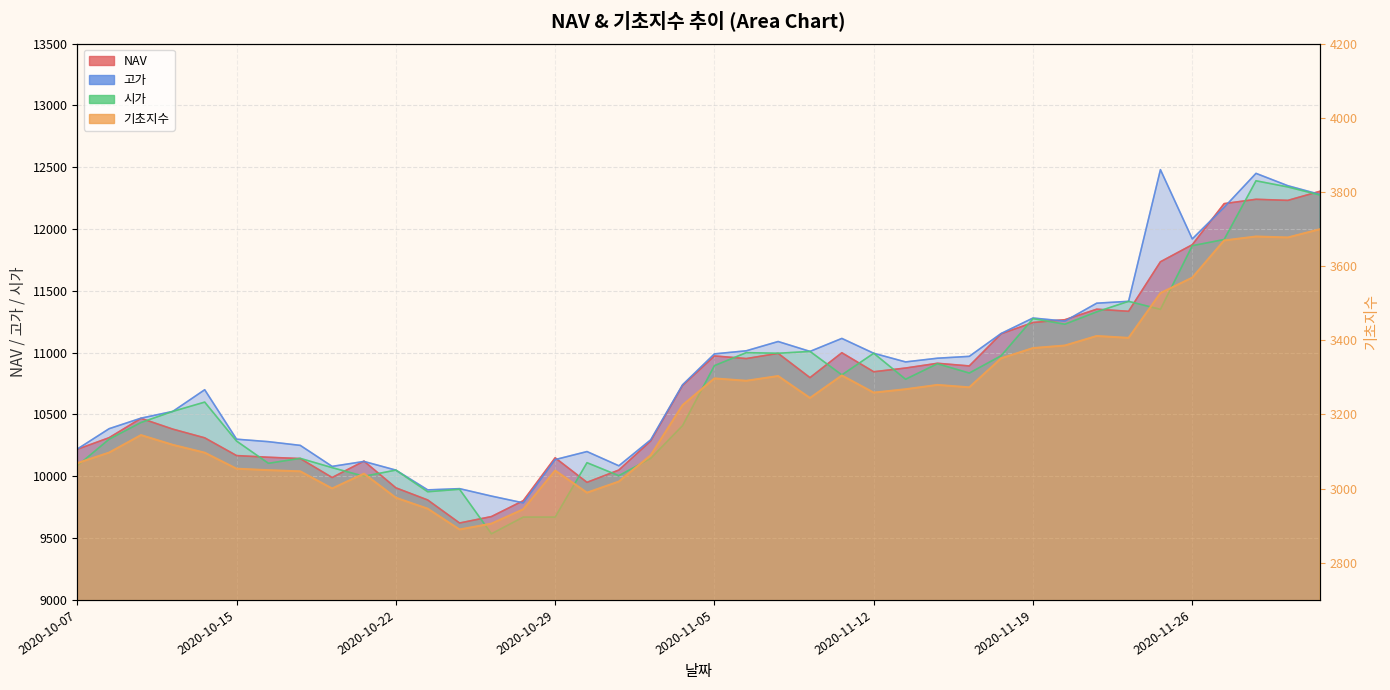

How many lines are shown in the chart?

4